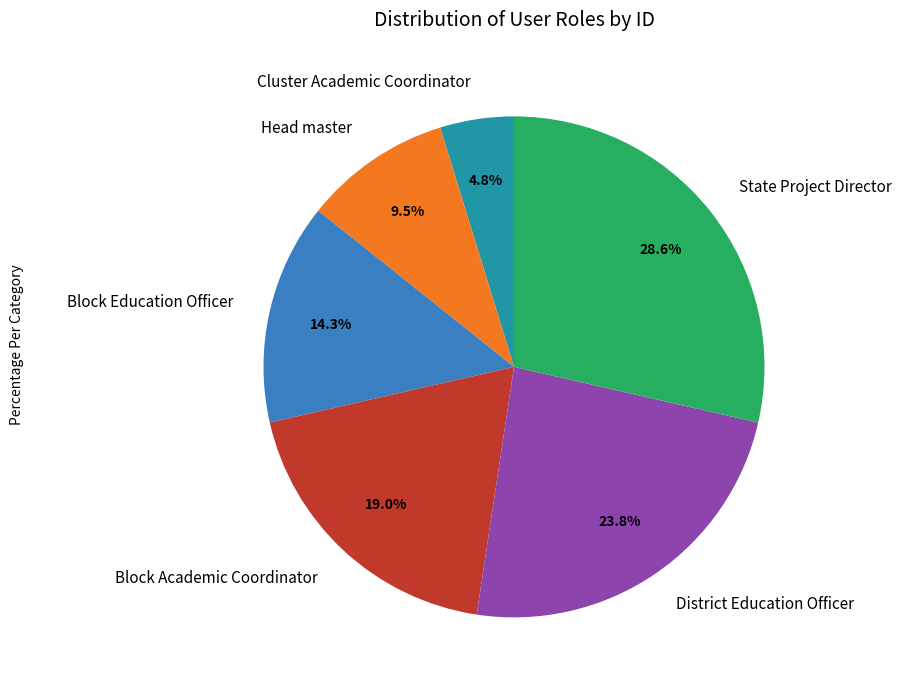

Approximately how many times larger is the value at Head master compared to District Education Officer?

0.4